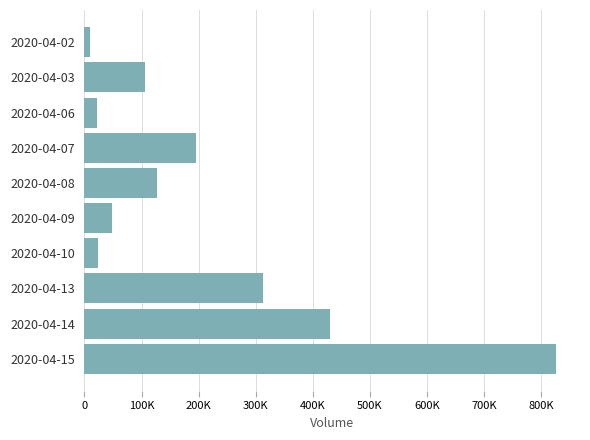

How many data points are above 126200?

4